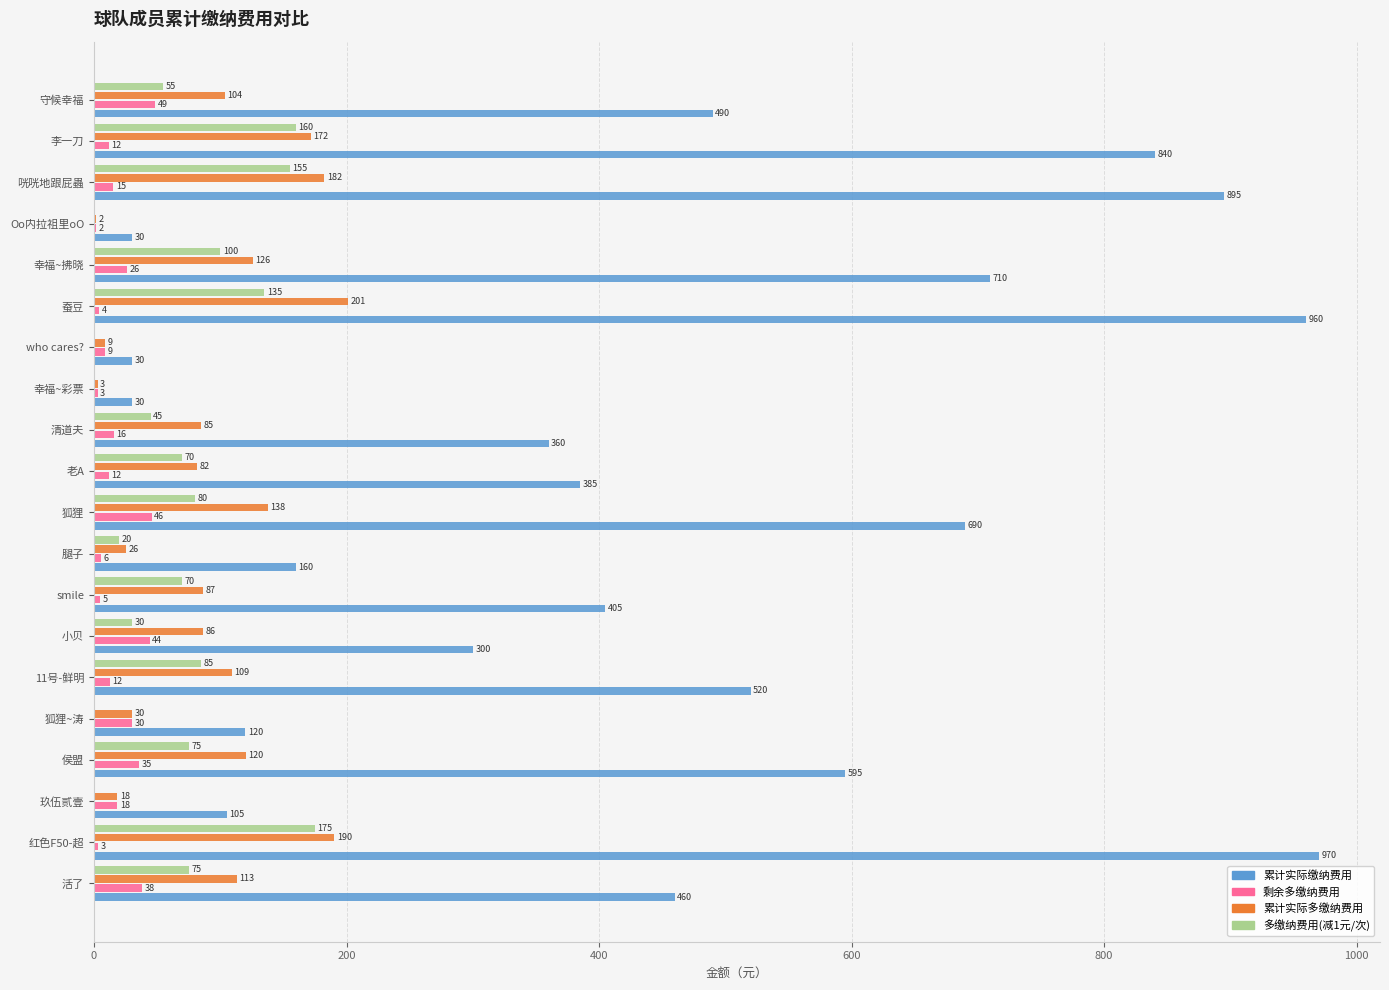

What is the approximate value of 累计实际多缴纳费用 at 清道夫?

84.7